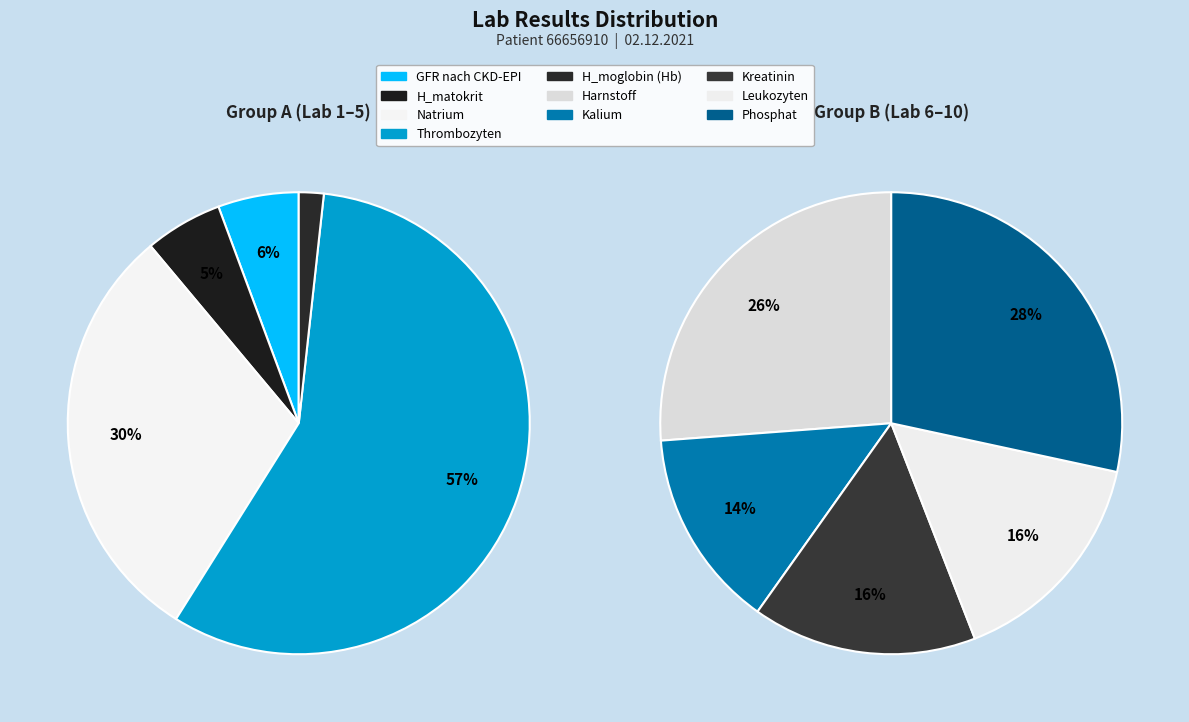

Does Harnstoff represent more than half of the total?

No